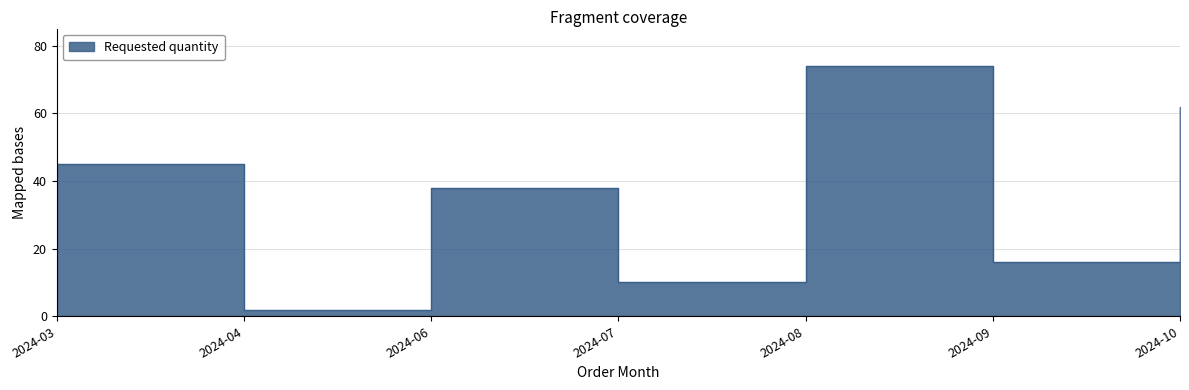

What is the sum of all values?

247